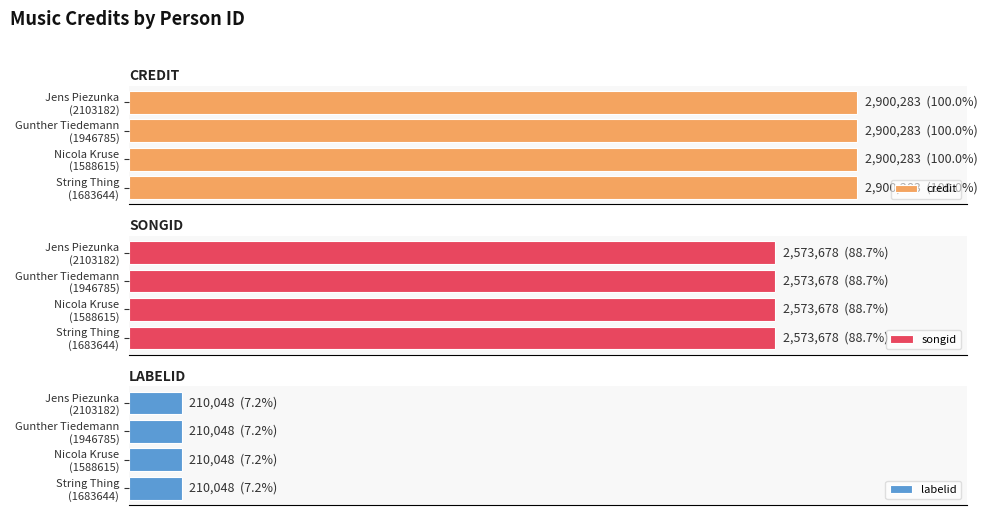

What is the maximum value for labelid?

210048